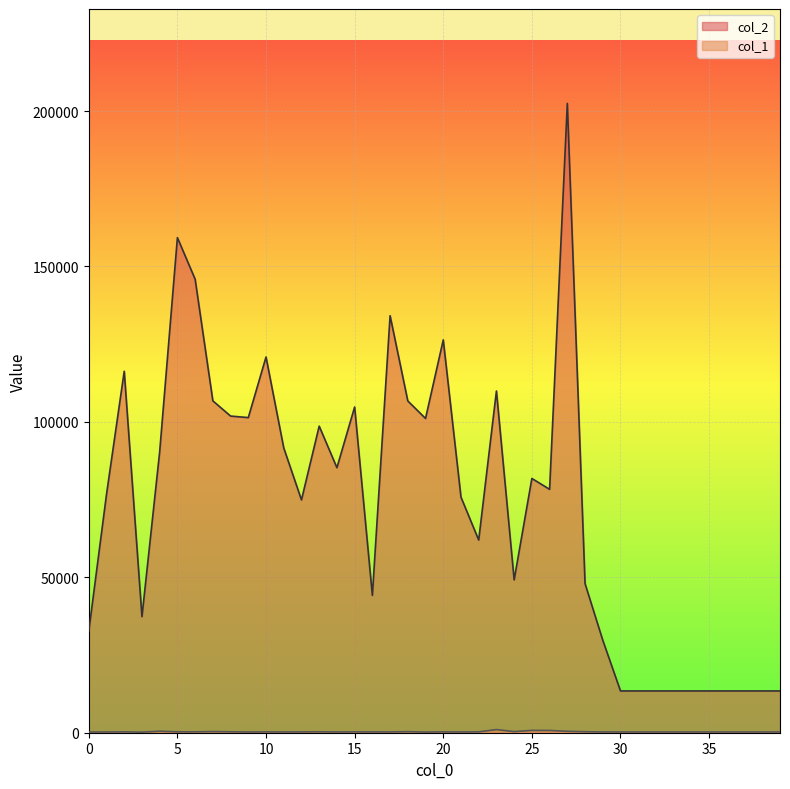

What is the value of the col_2 point at the 29th from the left?

47970